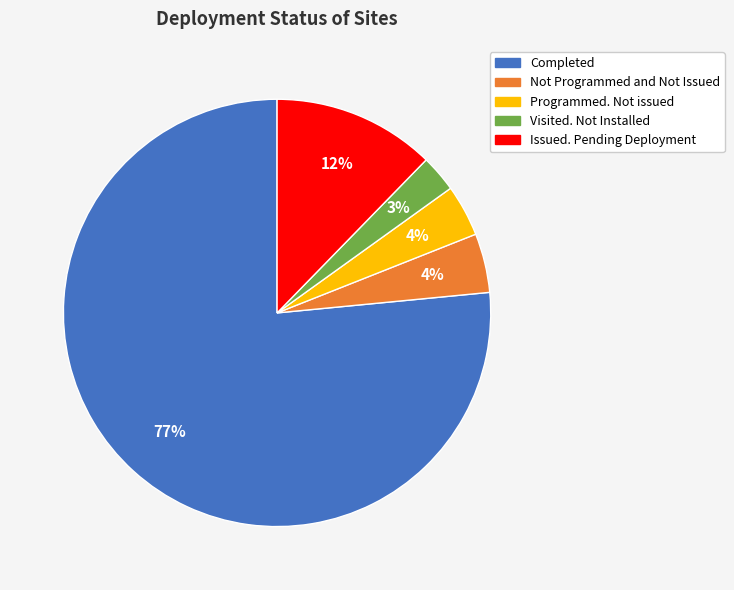

To the nearest percent, what is the combined percentage of Issued. Pending Deployment and Programmed. Not issued?

16%